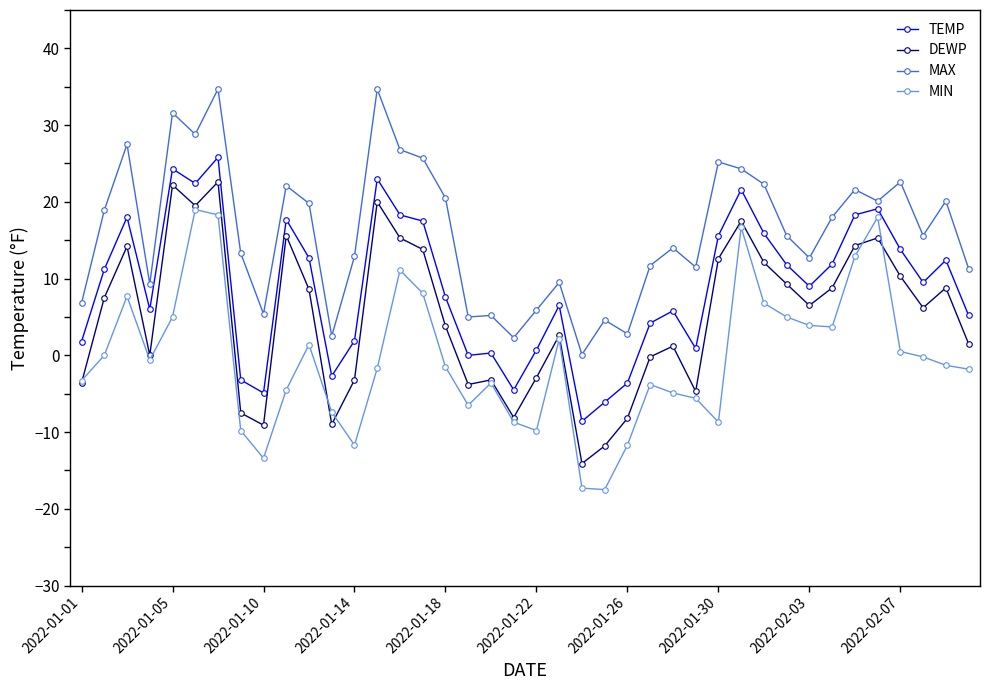

True or false: MIN and MAX cross at least once.

False